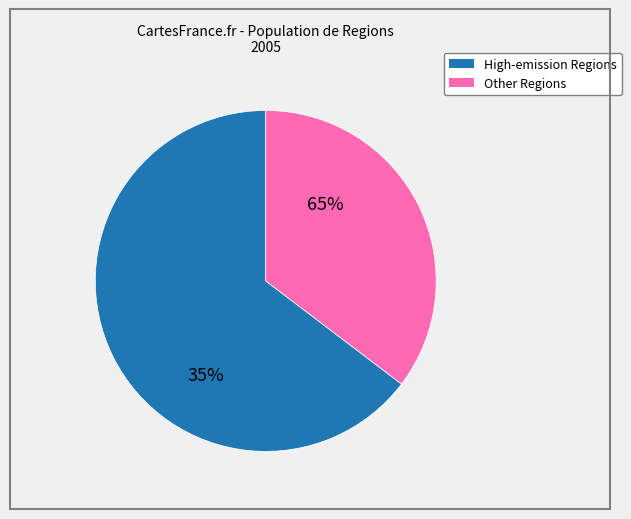

Does OHI represent more than half of the total?

No